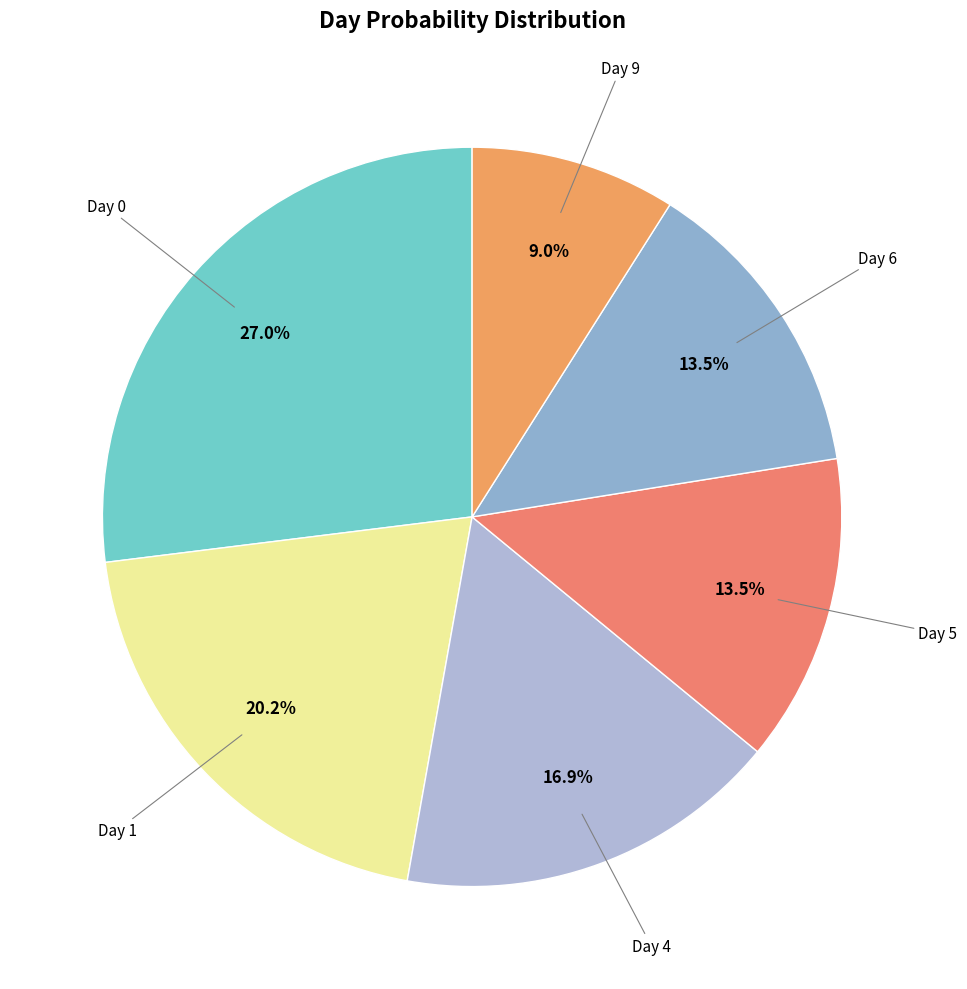

Count the number of slices in the pie.

6